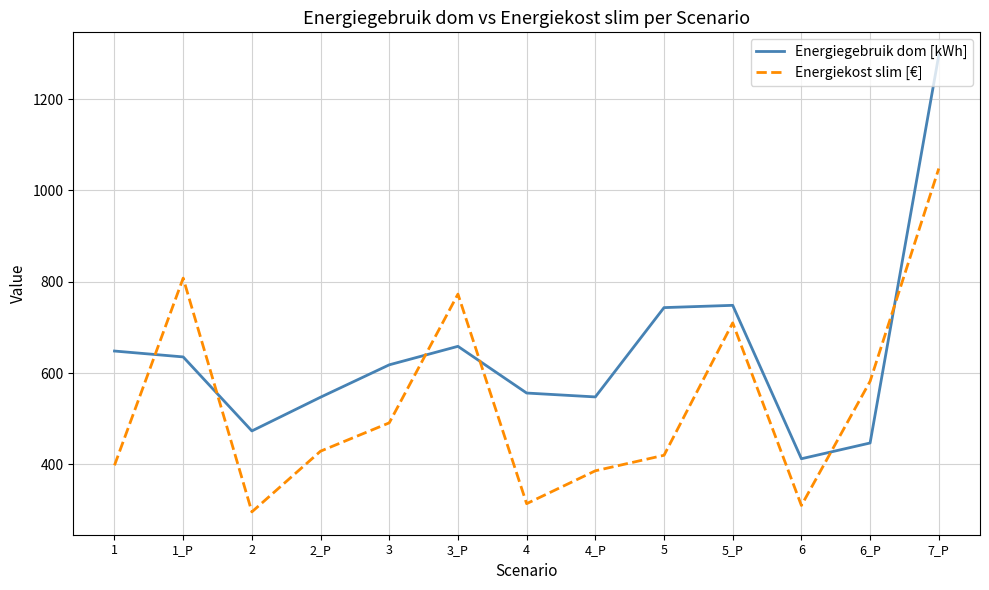

Is it true that Energiekost slim [€] equals 987.8 at 6_P?

False